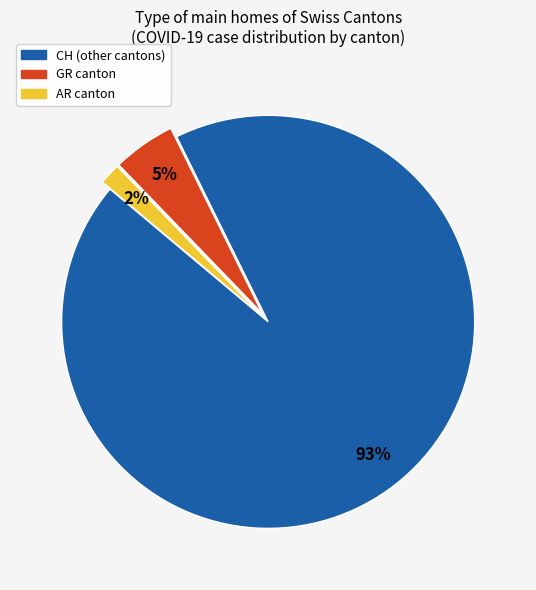

Is there a majority slice in this chart?

Yes